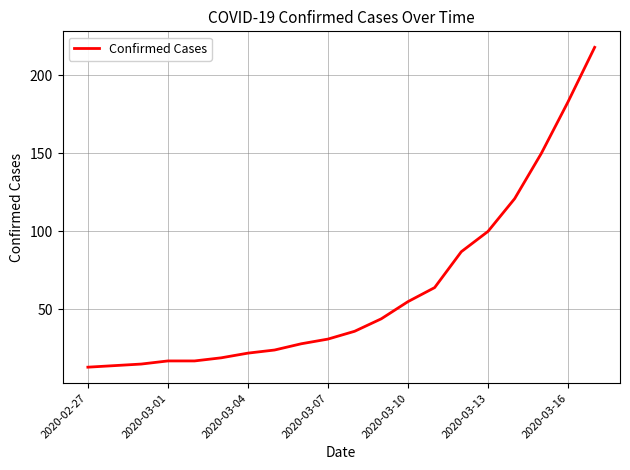

What is the difference between the maximum and minimum values?

205